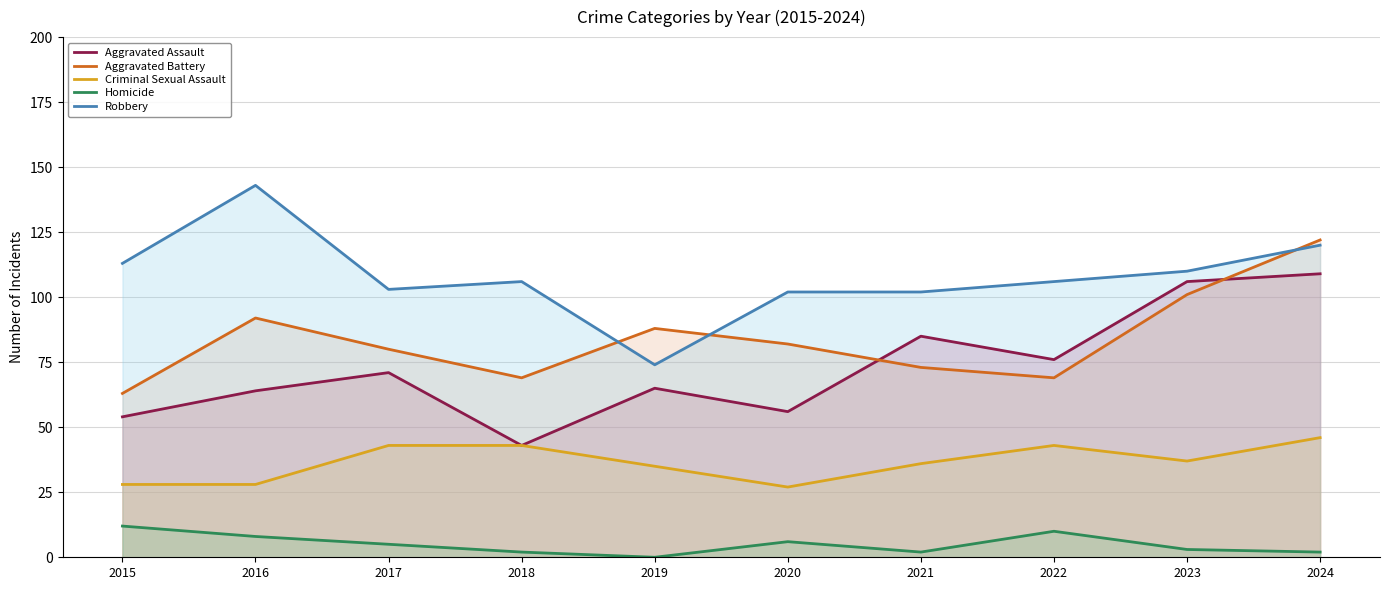

Reading left to right, what are all the values shown in this chart?

Aggravated Assault: 2015=54	2016=64	2017=71	2018=43	2019=65	2020=56	2021=85	2022=76	2023=106	2024=109
Aggravated Battery: 2015=63	2016=92	2017=80	2018=69	2019=88	2020=82	2021=73	2022=69	2023=101	2024=122
Criminal Sexual Assault: 2015=28	2016=28	2017=43	2018=43	2019=35	2020=27	2021=36	2022=43	2023=37	2024=46
Homicide: 2015=12	2016=8	2017=5	2018=2	2019=0	2020=6	2021=2	2022=10	2023=3	2024=2
Robbery: 2015=113	2016=143	2017=103	2018=106	2019=74	2020=102	2021=102	2022=106	2023=110	2024=120